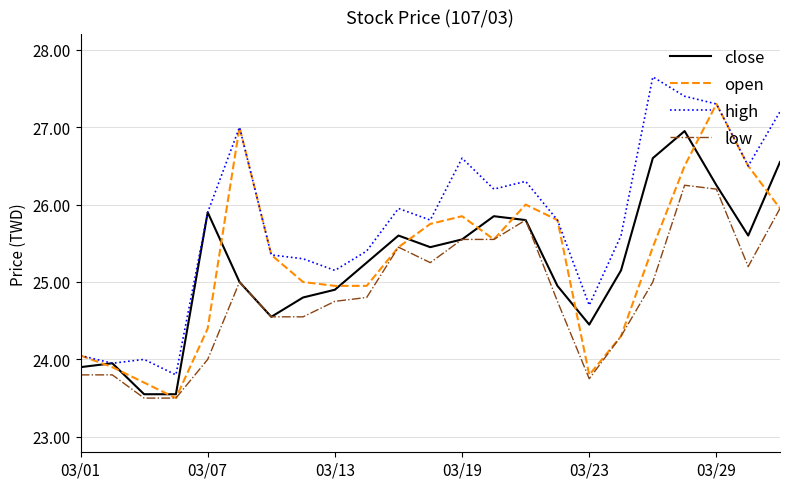

True or false: high and low cross at least once.

False